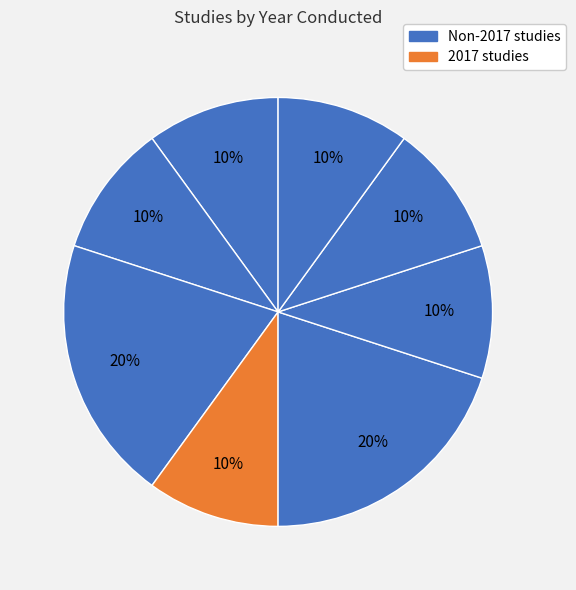

How many segments does this pie chart have?

8